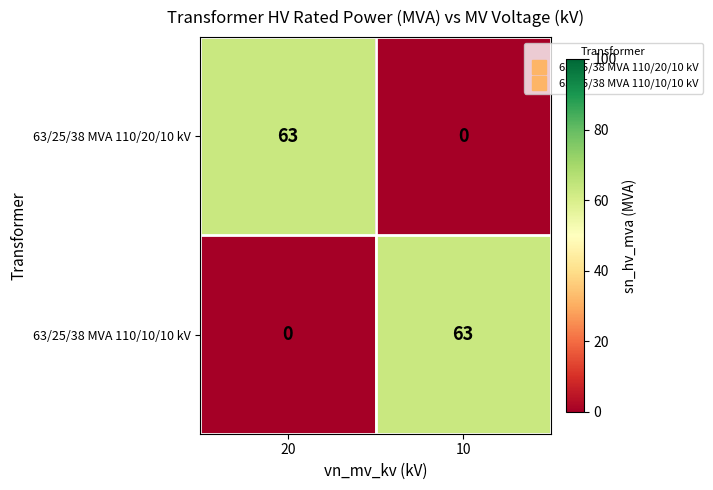

Which category has the highest value in the 63/25/38 MVA 110/10/10 kV series?

10